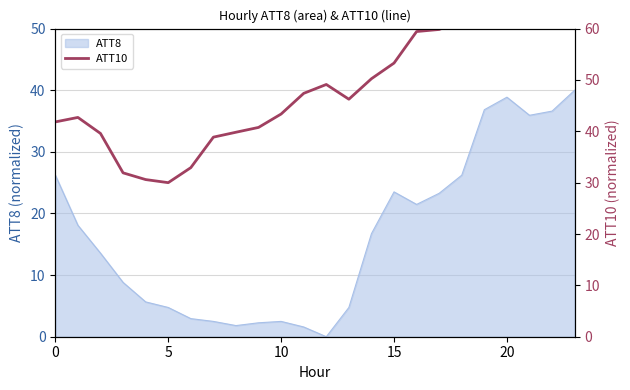

What is the approximate value at 19?

62.5